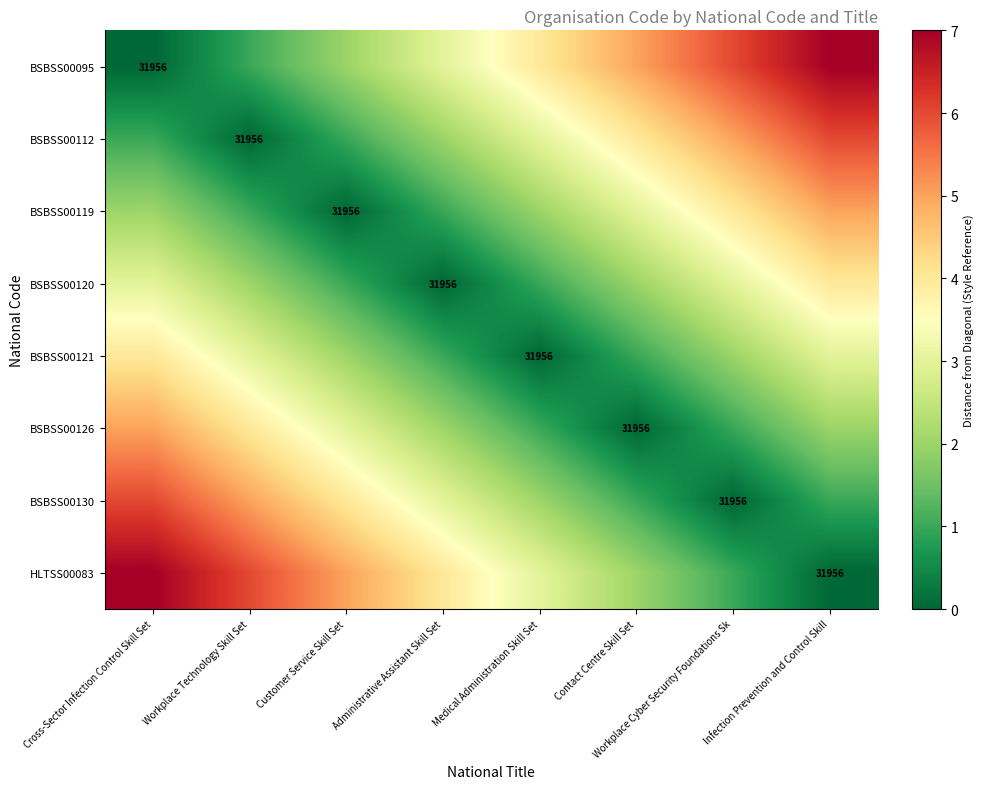

The BSBSS00112 series shows 31956 at Workplace Technology Skill Set. True or false?

True